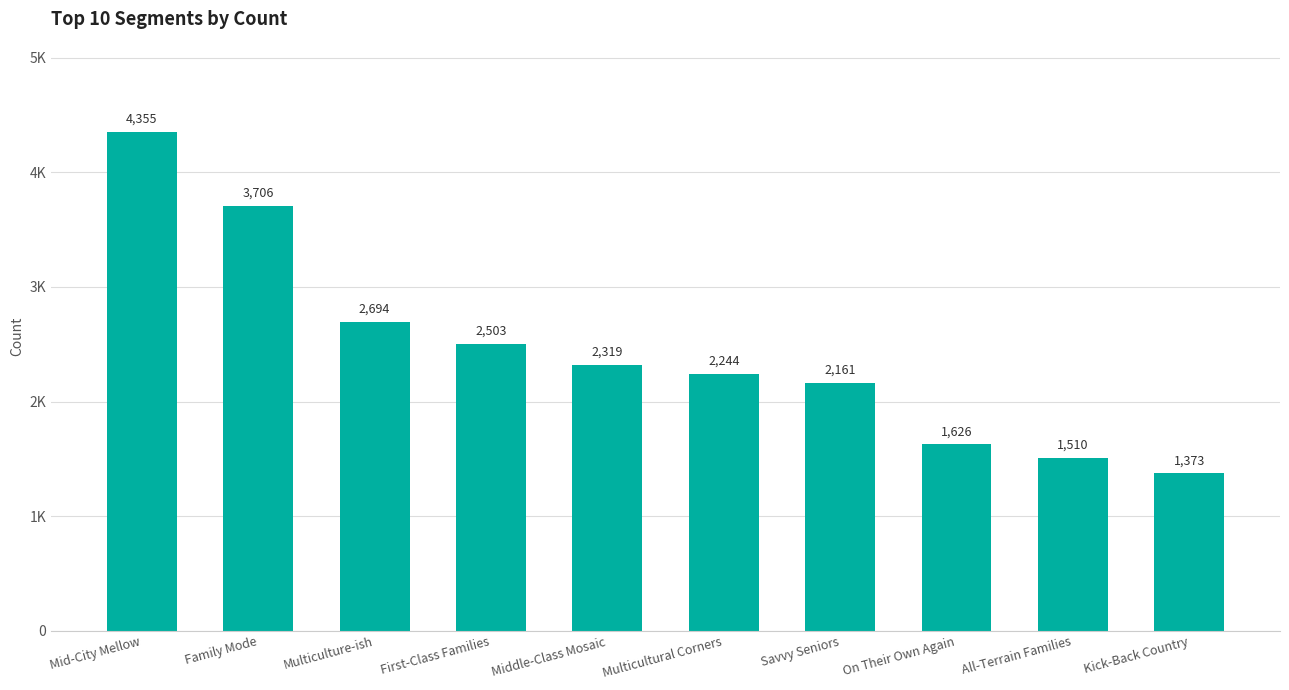

List the labels in order of value, largest first.

Mid-City Mellow, Family Mode, Multiculture-ish, First-Class Families, Middle-Class Mosaic, Multicultural Corners, Savvy Seniors, On Their Own Again, All-Terrain Families, Kick-Back Country